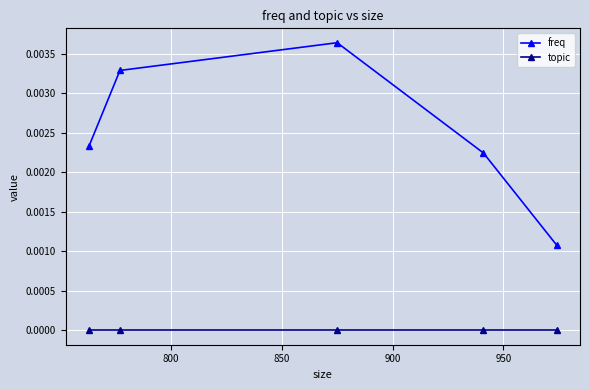

How many series are shown in this chart?

2